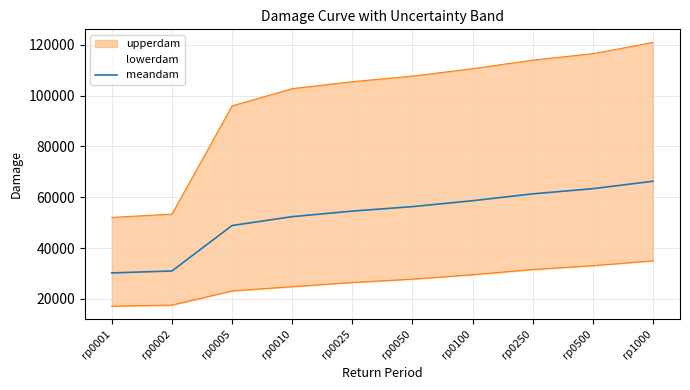

The value of meandam at rp0025 is 34294.8. True or false?

False